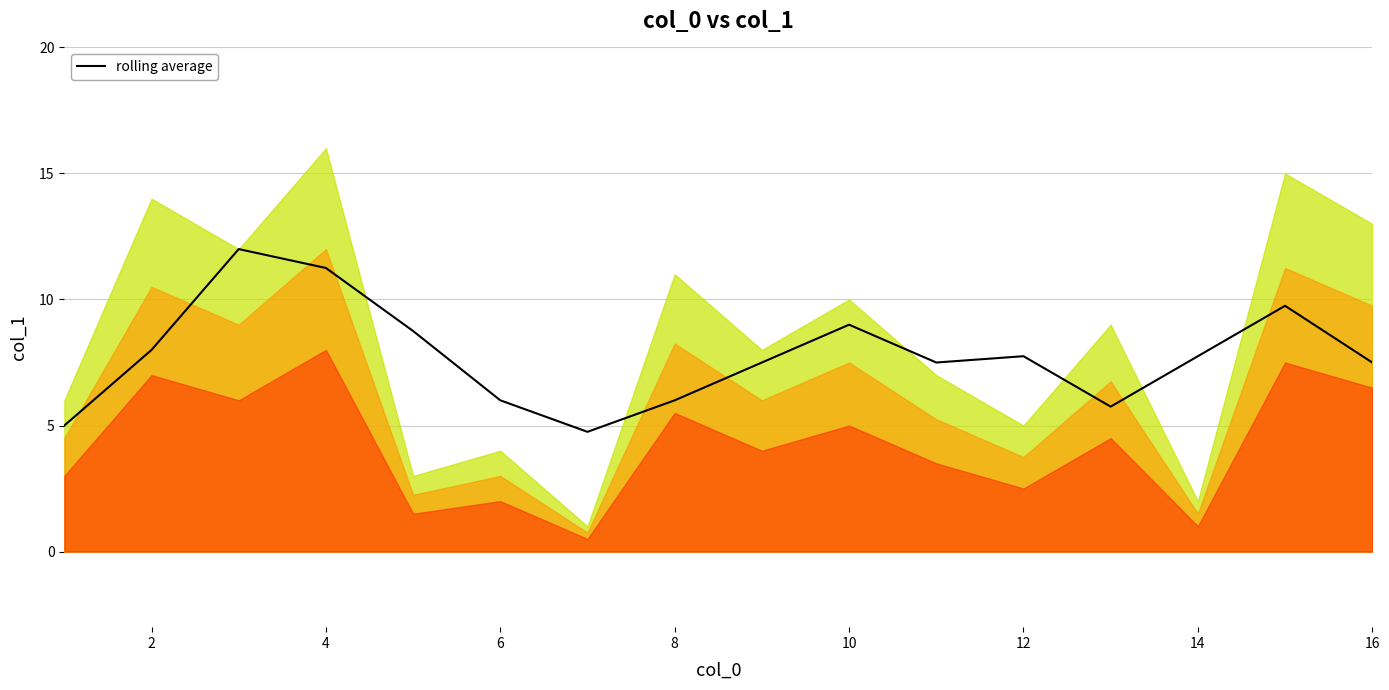

How many data points does each series have?

16